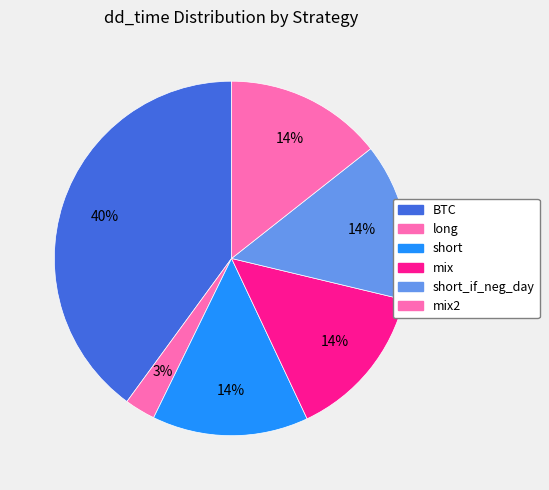

What is the largest slice in the pie chart?

BTC